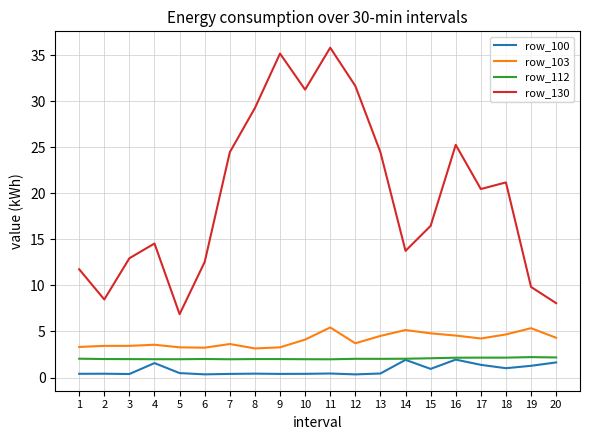

What is the difference between the row_100 values at 9 and 19?

0.9